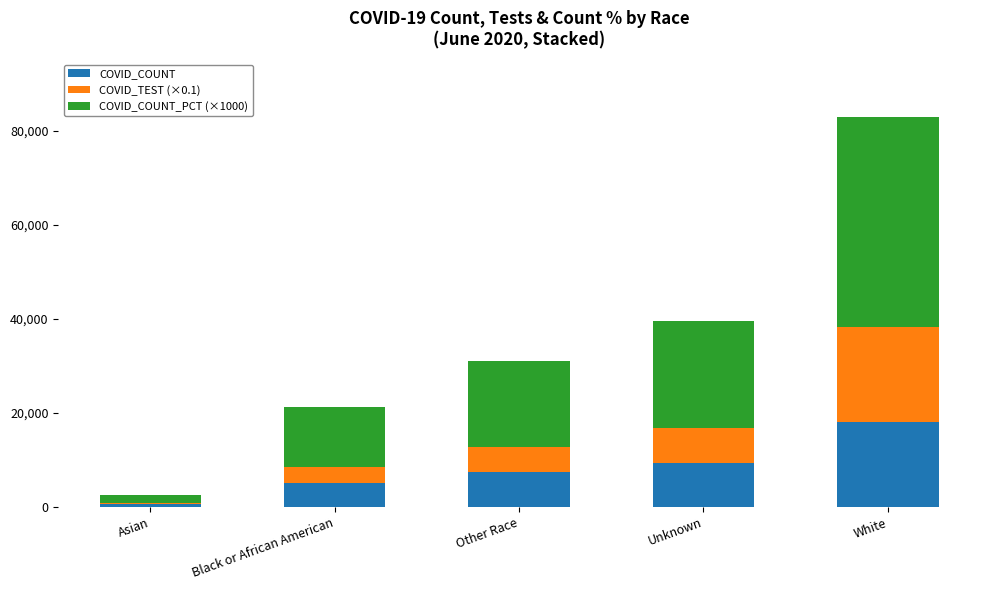

The value of COVID_COUNT at Unknown is 9294.0. True or false?

True